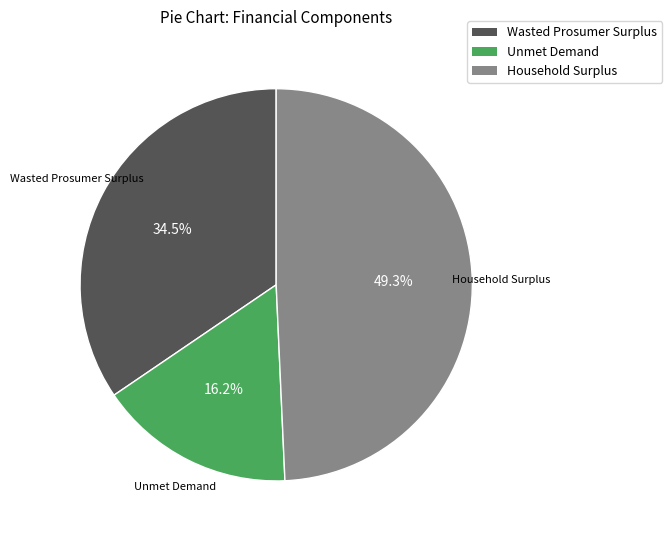

What percentage do Wasted Prosumer Surplus and Household Surplus together represent?

83.8%